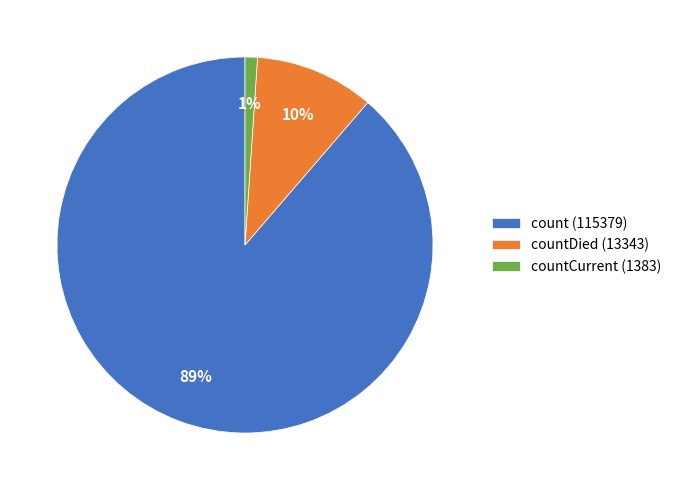

To the nearest percent, what is the difference between the largest and smallest slice percentages?

88%